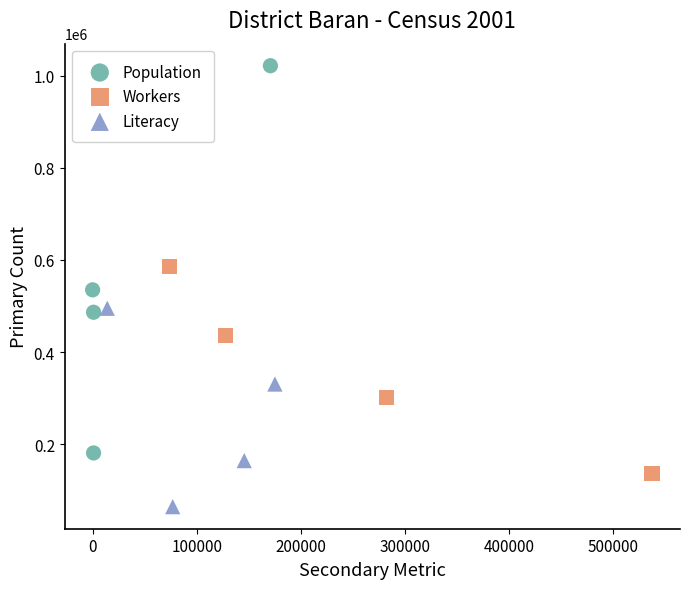

Which series contains the lowest Y value?

Literacy